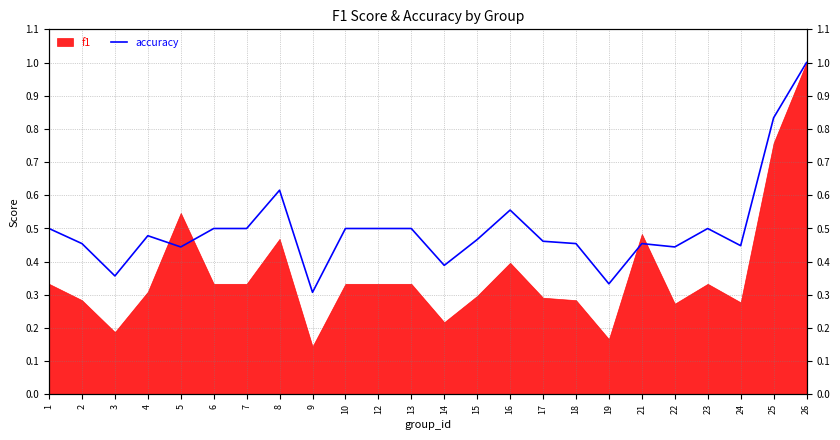

Which category has the lowest value across all series?

9